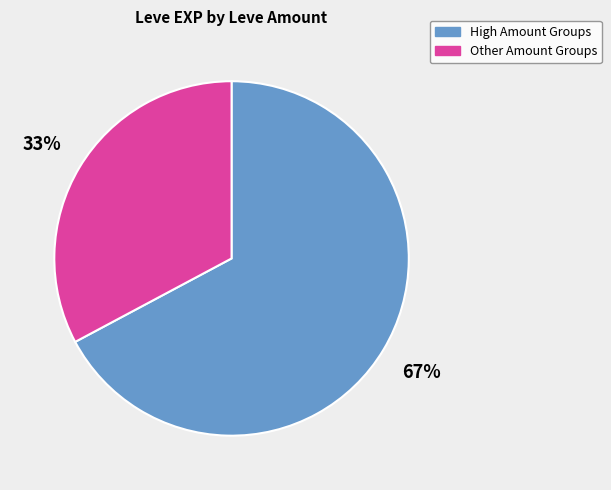

Count the number of slices in the pie.

2